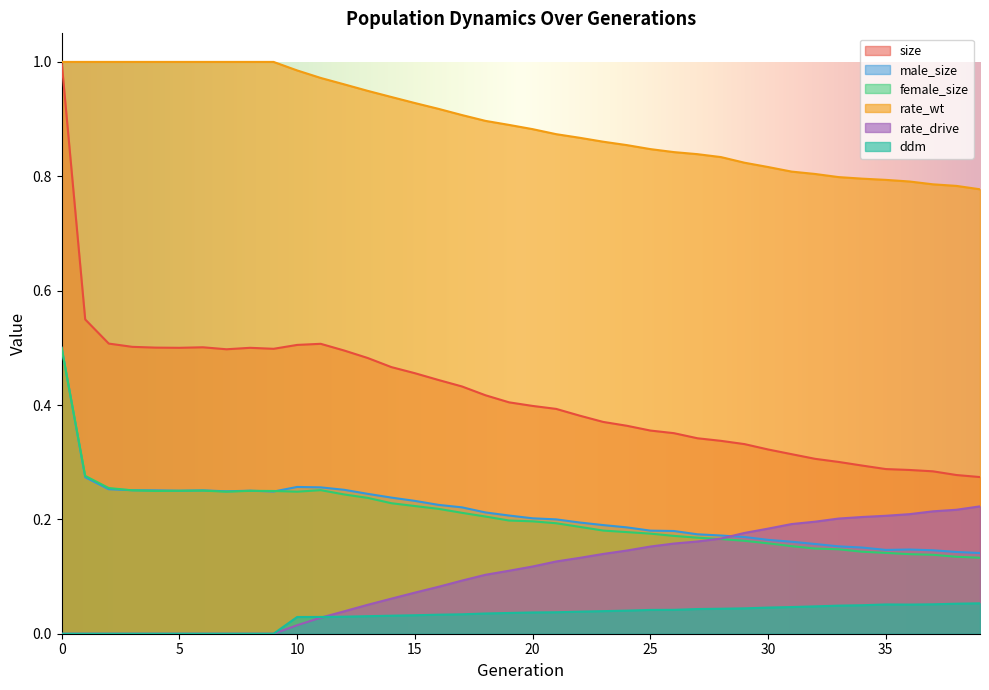

Does the chart have visible grid lines?

No